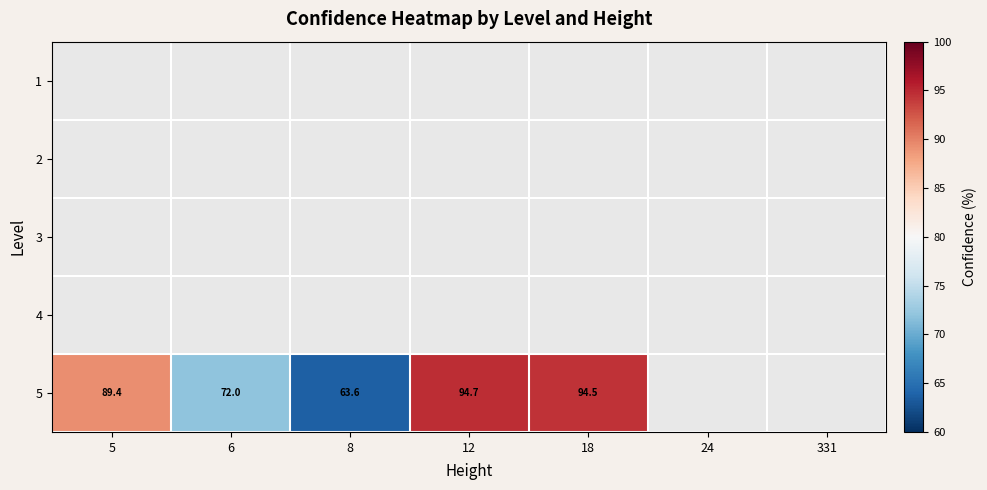

Which has a higher value, 331 or 18?

18